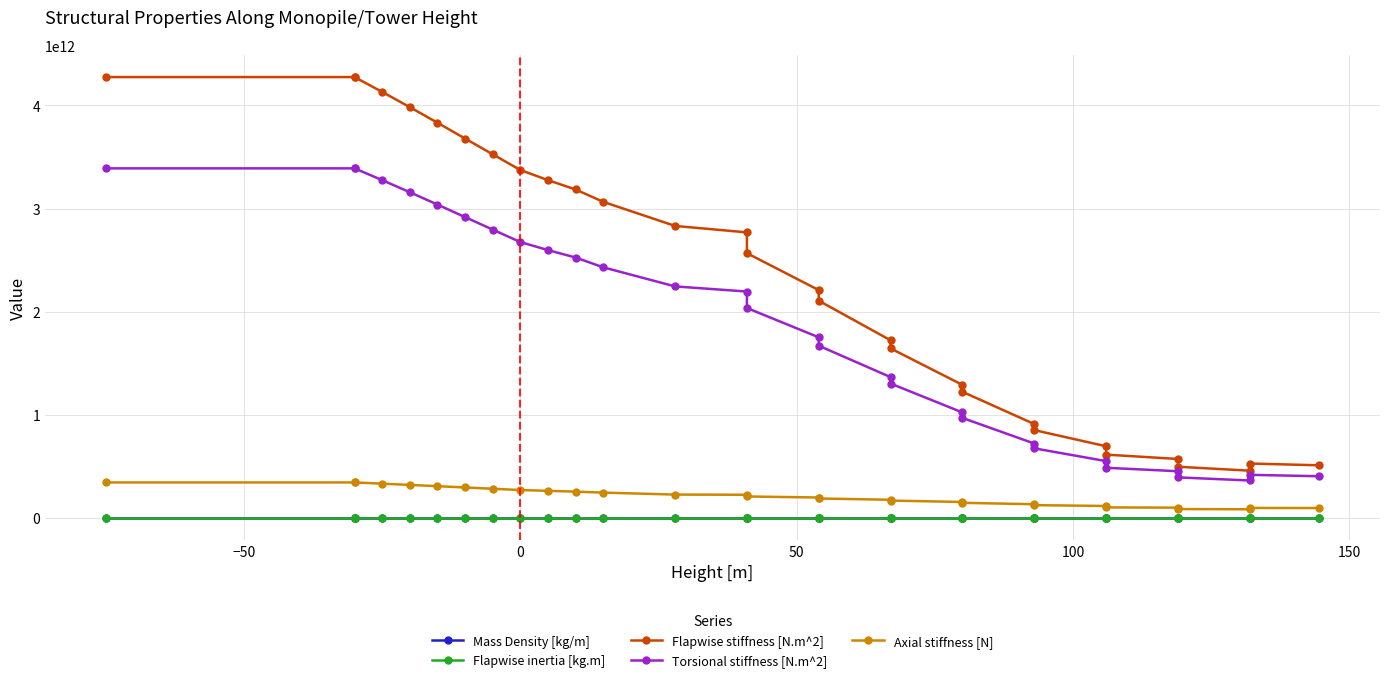

Is this an area chart (filled region under the line)?

No